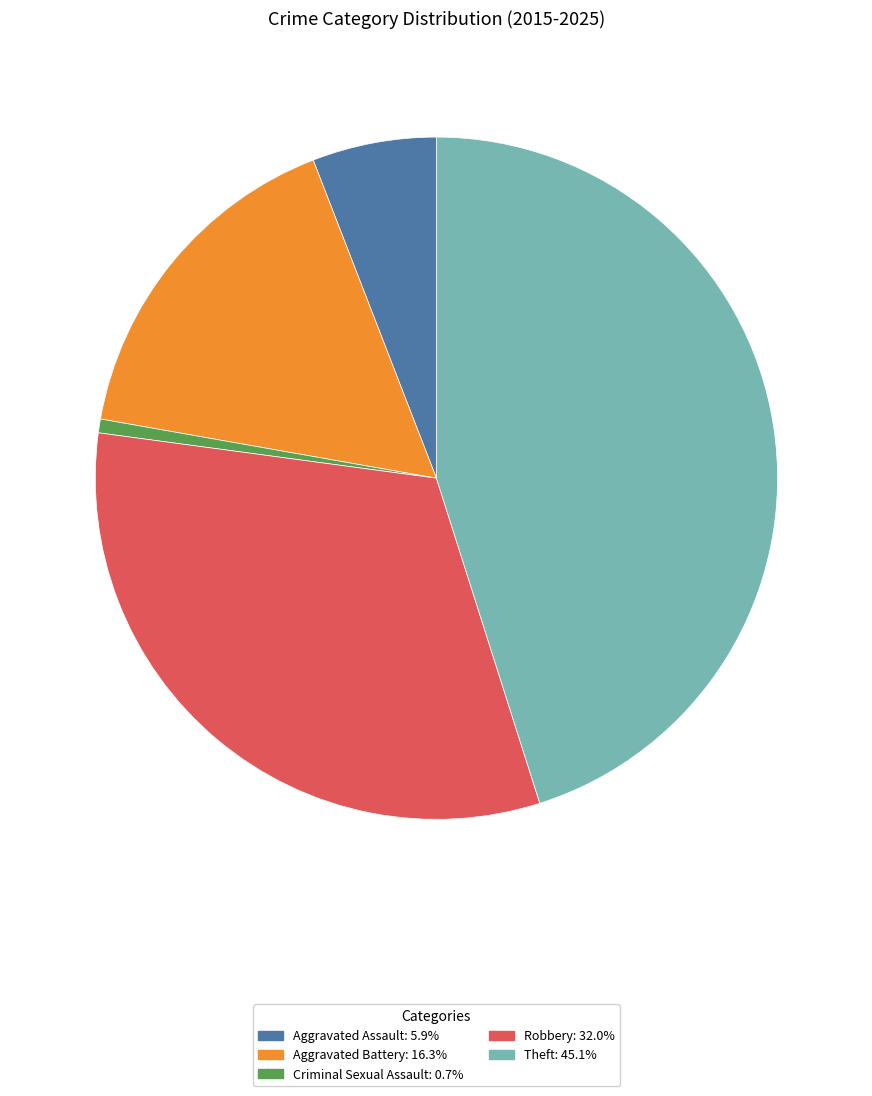

Does any single category account for the majority?

No